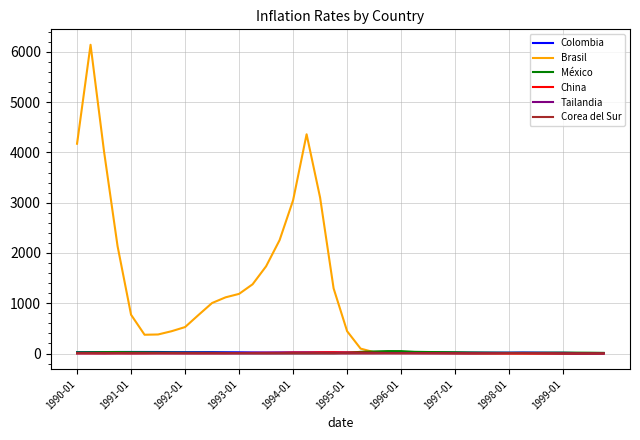

How many values in the Tailandia series exceed 5?

20